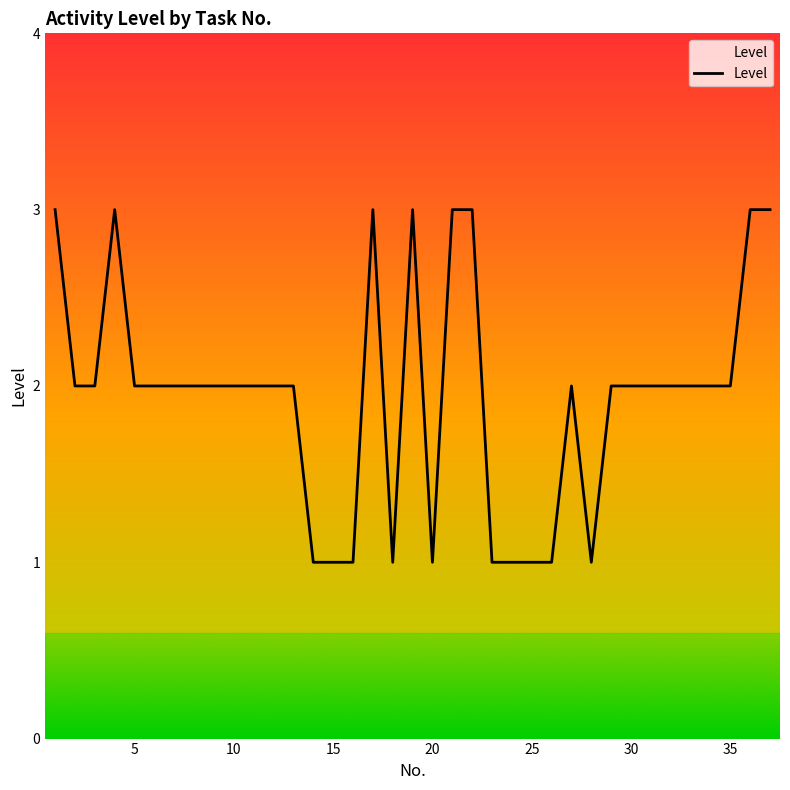

What is the greatest value displayed?

3